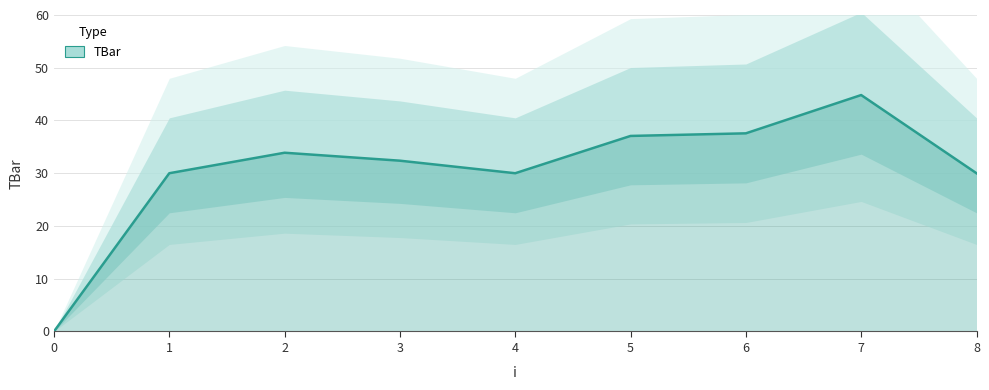

Reading left to right, list all the values displayed in this chart.

0=0.0	1=30.0	2=33.9	3=32.4	4=30.0	5=37.1	6=37.6	7=44.8	8=30.0